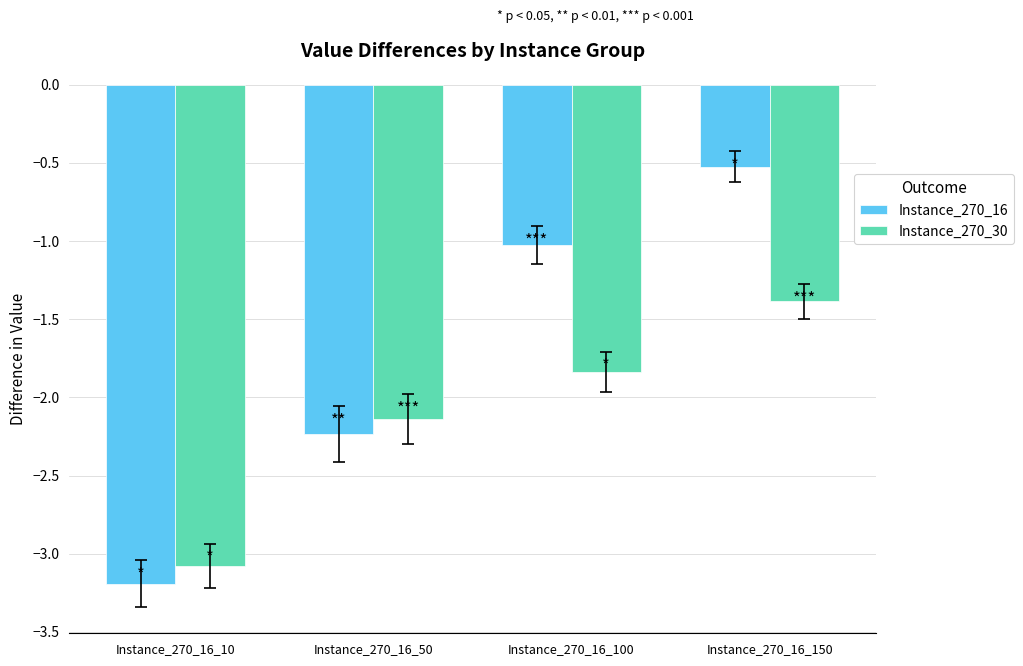

What is the difference between the maximum and second lowest values in the Instance_270_16 series?

1.7